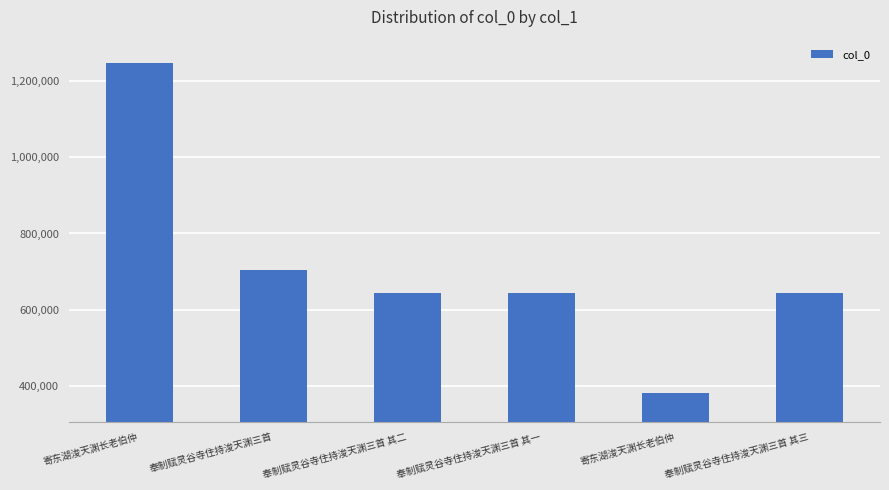

The value at 奉制赋灵谷寺住持浚天渊三首 其二 is 844231. True or false?

False